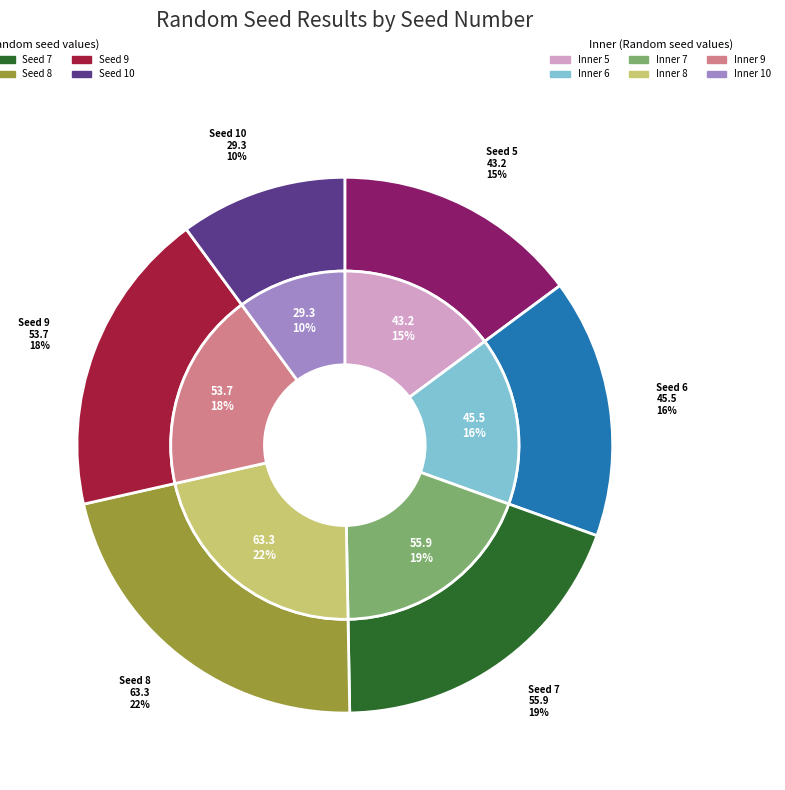

What percentage is the 5 slice, to the nearest percent?

15%